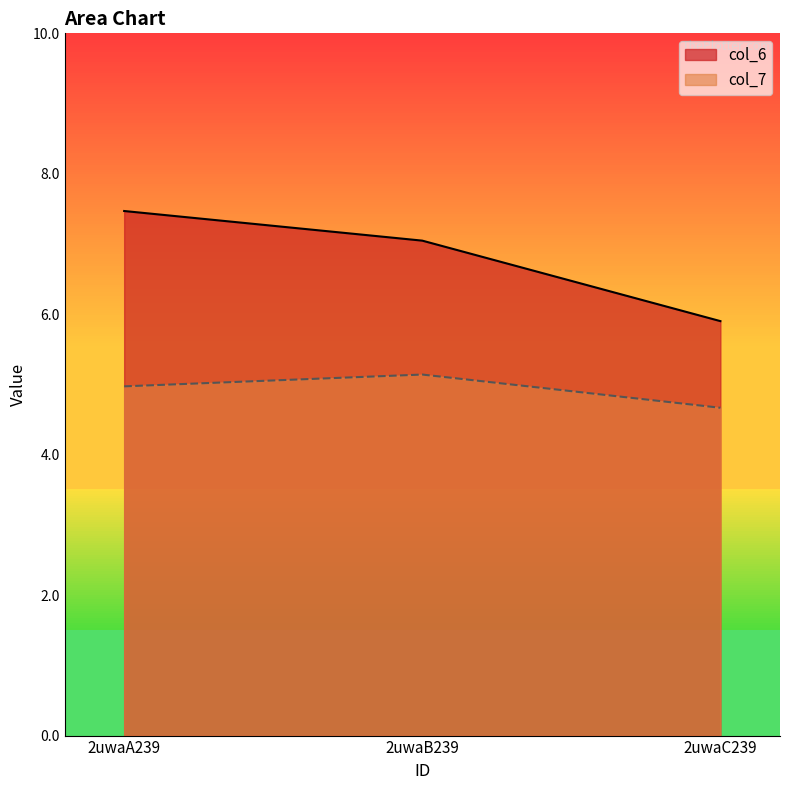

True or false: col_7 has a value of 5.0 at 2uwaA239.

True